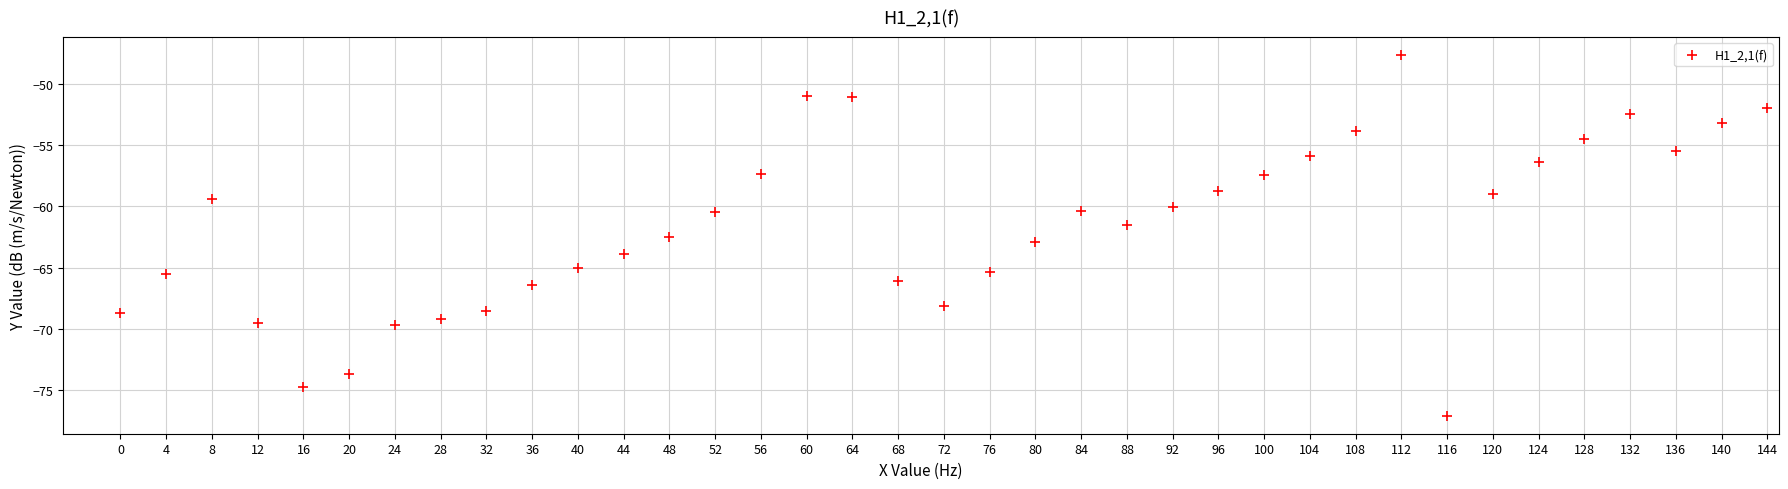

What is the range of X values (max minus min)?

144.0